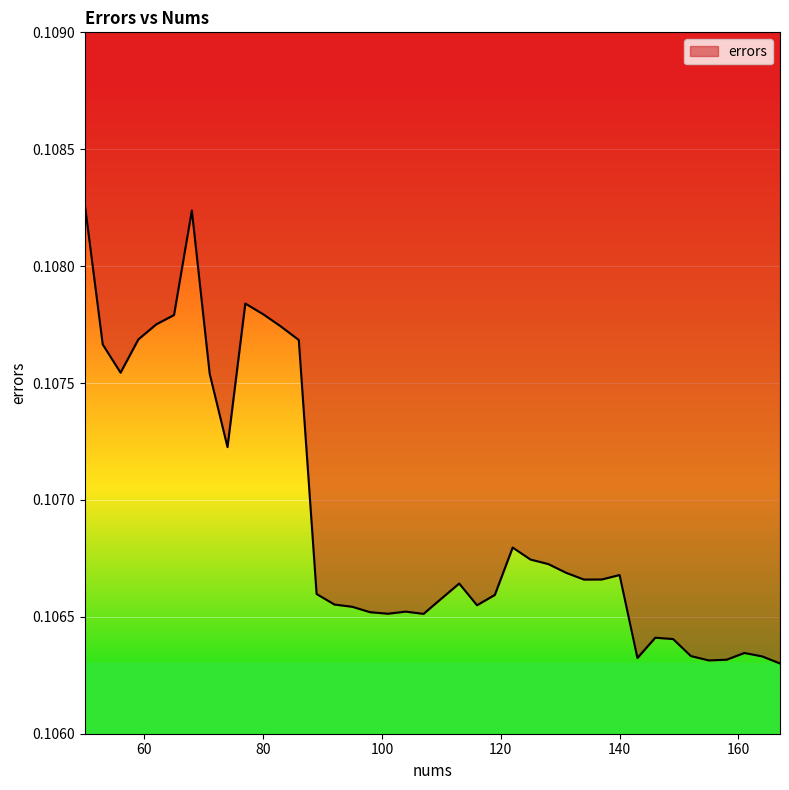

How many lines are shown in the chart?

1